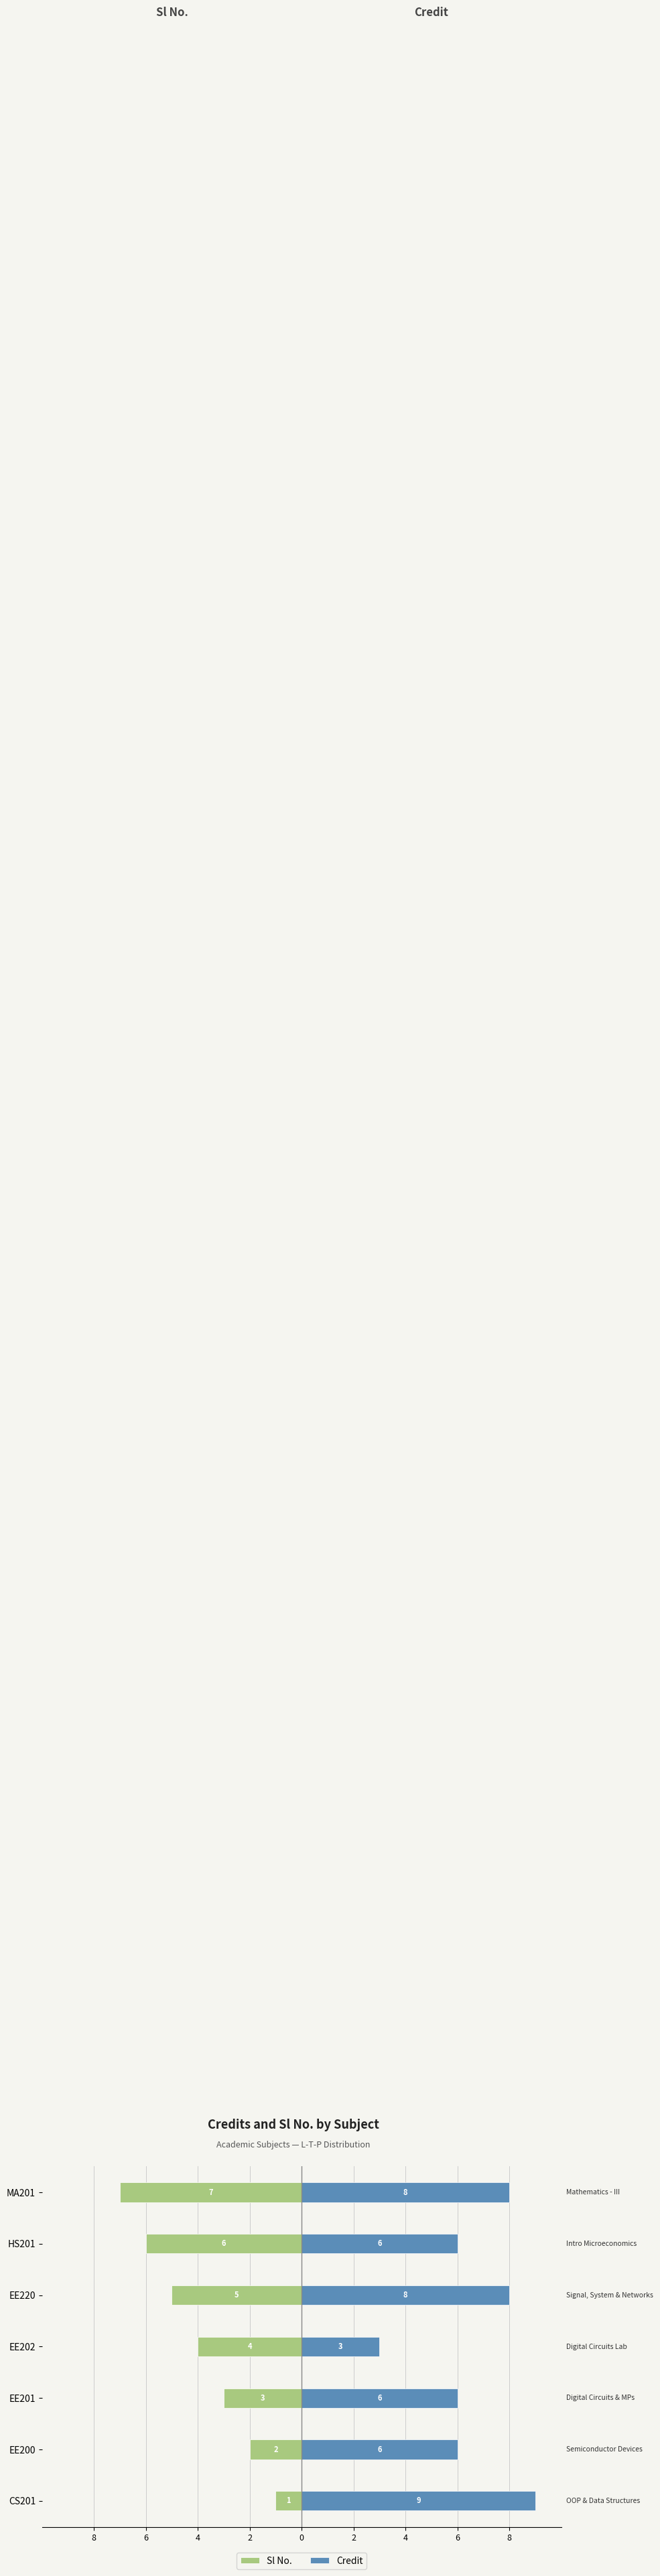

Which series changed the most between EE201 and EE220?

Sl No.